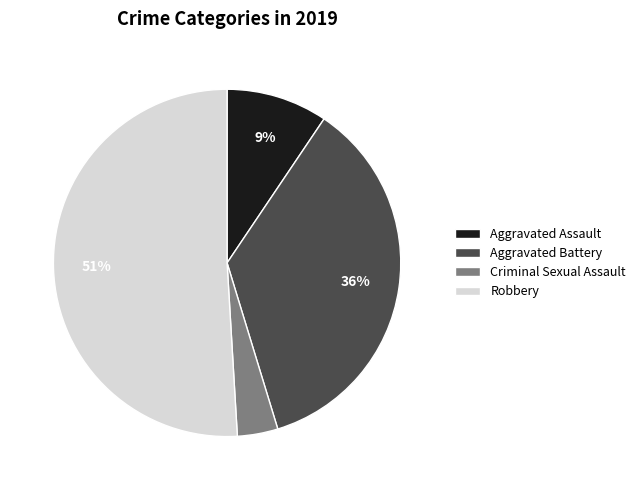

To the nearest percent, what is the average slice percentage?

25%